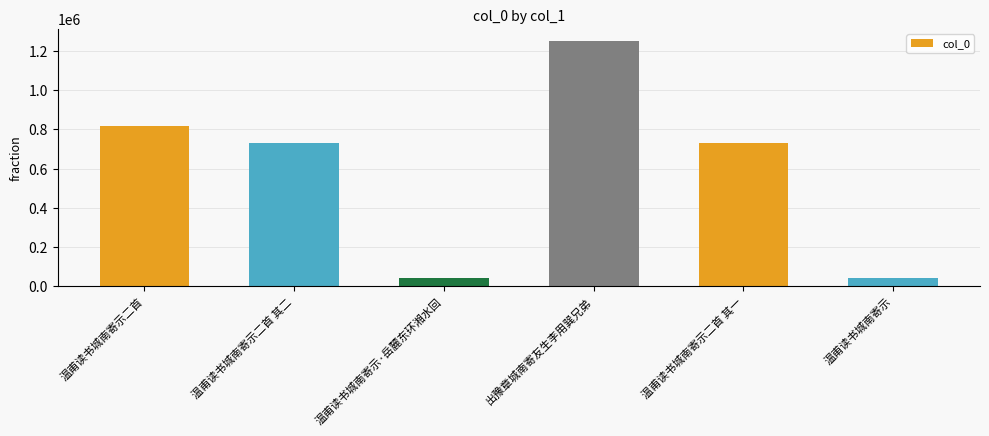

At which category does the chart reach its peak across all series?

出豫章城南寄友生李用巽兄弟